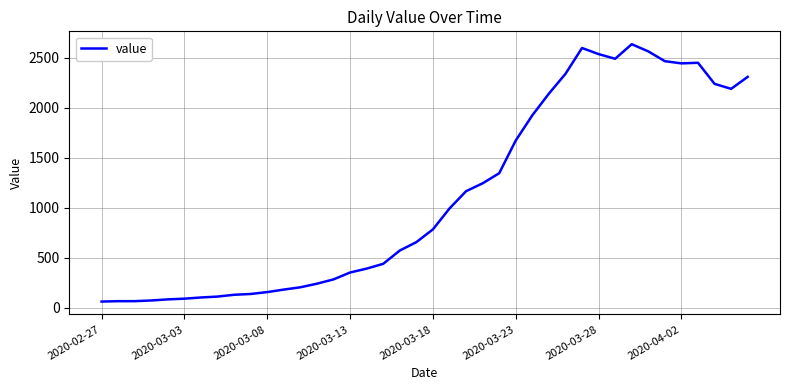

What is the greatest value displayed?

2638